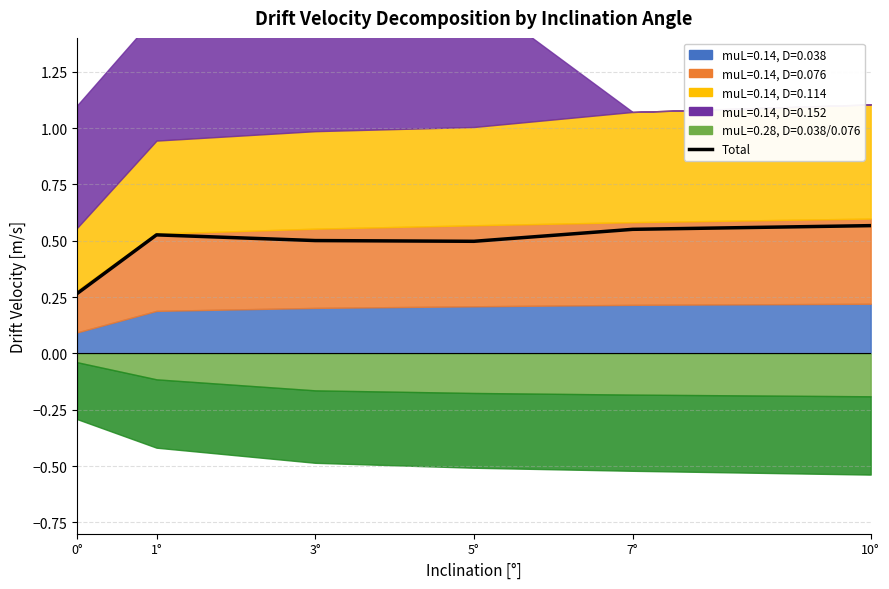

How many lines are shown in the chart?

1